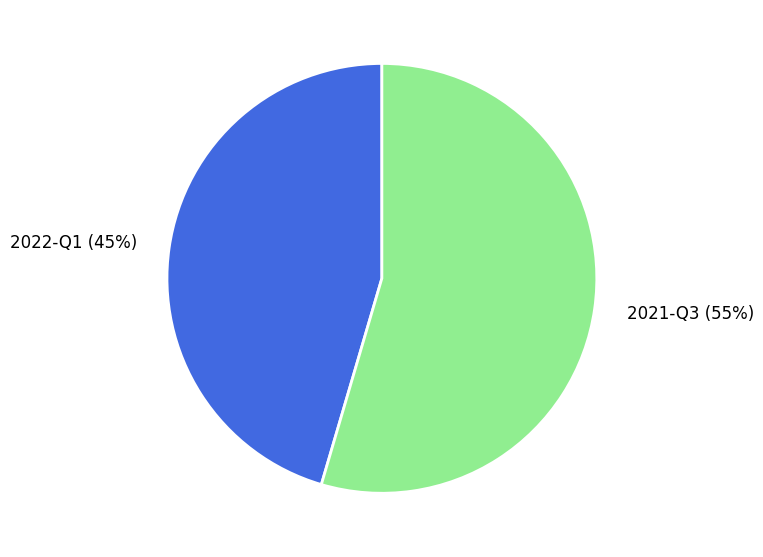

Between 2022-Q1 and 2021-Q3, which is larger?

2021-Q3